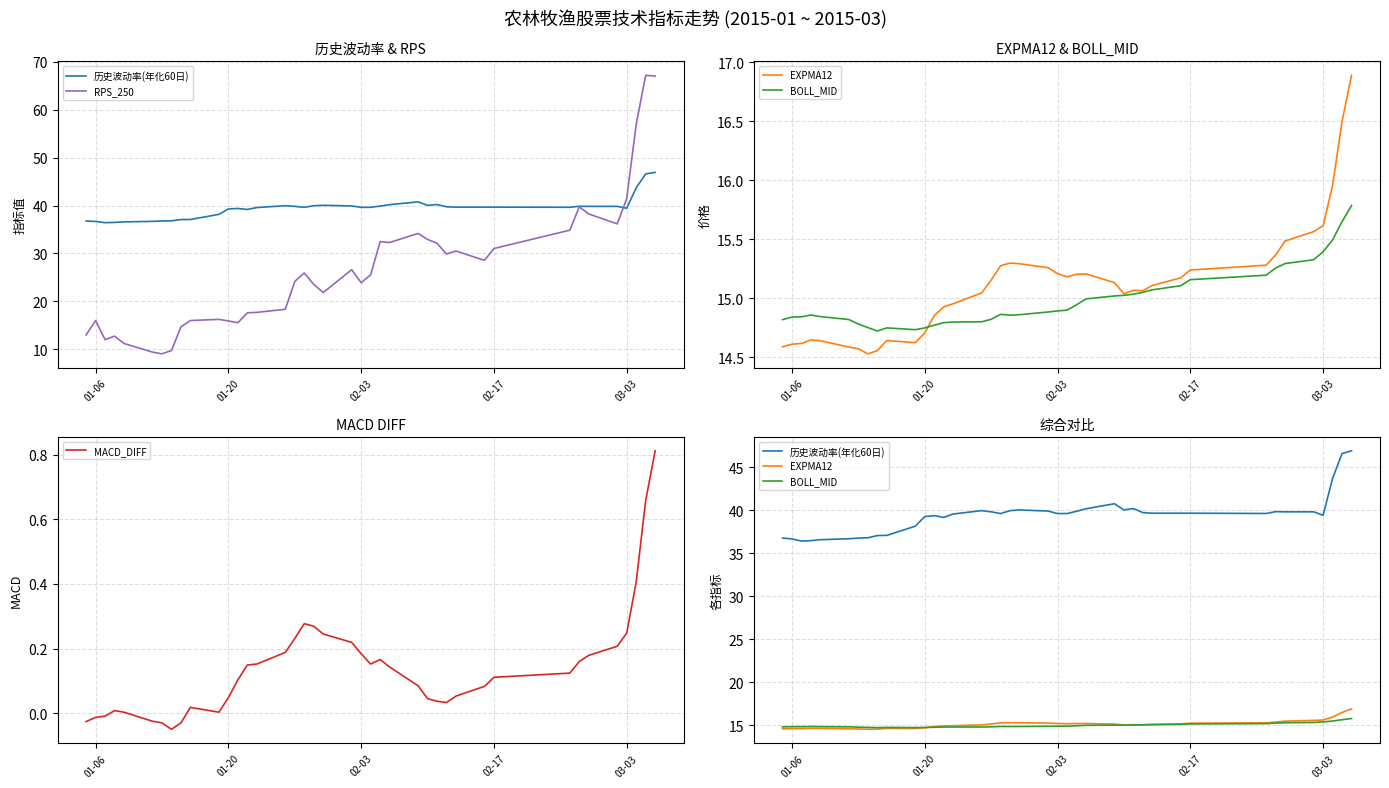

Reading left to right, what are all the values shown in this chart?

历史波动率(年化60日): 36.8	36.7	36.4	36.5	36.6	36.7	36.8	36.8	37.1	37.1	38.1	39.3	39.4	39.2	39.6	40.0	39.8	39.6	40.0	40.0	39.9	39.6	39.6	39.9	40.2	40.8	40.0	40.2	39.7	39.7	39.7	39.7	39.6	39.8	39.8	39.8	39.4	43.7	46.6	46.9
RPS_250: 13.0	16.0	12.0	12.7	11.2	9.4	9.0	9.7	14.7	16.0	16.2	15.9	15.5	17.6	17.7	18.3	24.1	25.9	23.5	21.8	26.6	23.9	25.5	32.5	32.3	34.2	32.9	32.1	29.9	30.5	28.5	31.0	34.9	39.7	38.2	36.2	41.5	56.9	67.2	67.0
EXPMA12: 14.6	14.6	14.6	14.6	14.6	14.6	14.6	14.5	14.6	14.6	14.6	14.7	14.9	14.9	15.0	15.0	15.2	15.3	15.3	15.3	15.3	15.2	15.2	15.2	15.2	15.1	15.0	15.1	15.1	15.1	15.2	15.2	15.3	15.4	15.5	15.6	15.6	16.0	16.5	16.9
BOLL_MID: 14.8	14.8	14.8	14.9	14.8	14.8	14.8	14.8	14.7	14.7	14.7	14.7	14.8	14.8	14.8	14.8	14.8	14.9	14.9	14.9	14.9	14.9	14.9	14.9	15.0	15.0	15.0	15.0	15.0	15.1	15.1	15.2	15.2	15.3	15.3	15.3	15.4	15.5	15.6	15.8
MACD_DIFF: -0.0	-0.0	-0.0	0.0	0.0	-0.0	-0.0	-0.1	-0.0	0.0	0.0	0.0	0.1	0.1	0.2	0.2	0.2	0.3	0.3	0.2	0.2	0.2	0.2	0.2	0.1	0.1	0.0	0.0	0.0	0.1	0.1	0.1	0.1	0.2	0.2	0.2	0.2	0.4	0.7	0.8